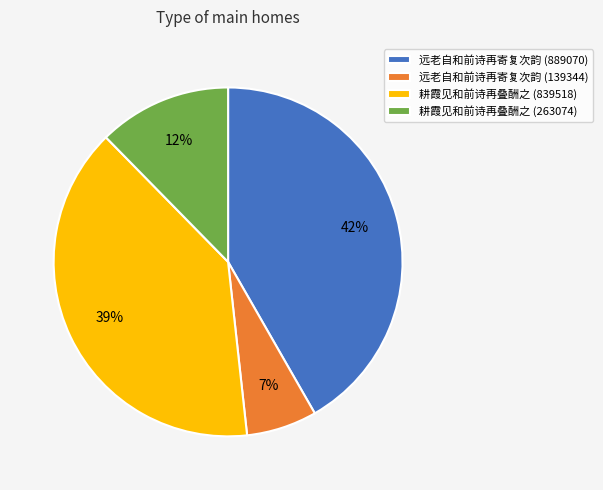

Rank the categories by value from highest to lowest.

远老自和前诗再寄复次韵 (889070), 耕霞见和前诗再叠酬之 (839518), 耕霞见和前诗再叠酬之 (263074), 远老自和前诗再寄复次韵 (139344)